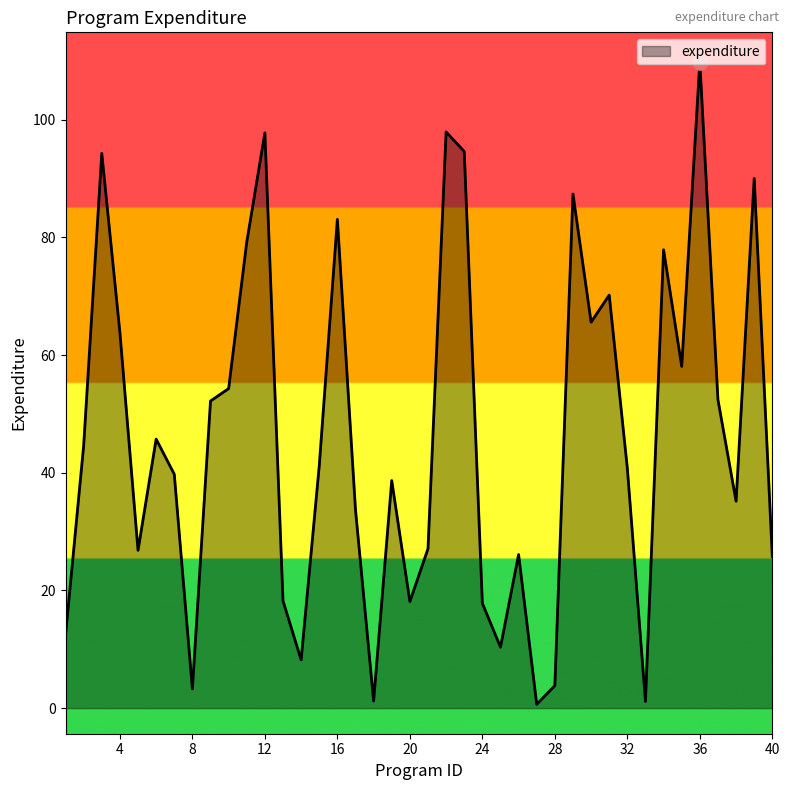

What is the greatest value displayed?

109.9